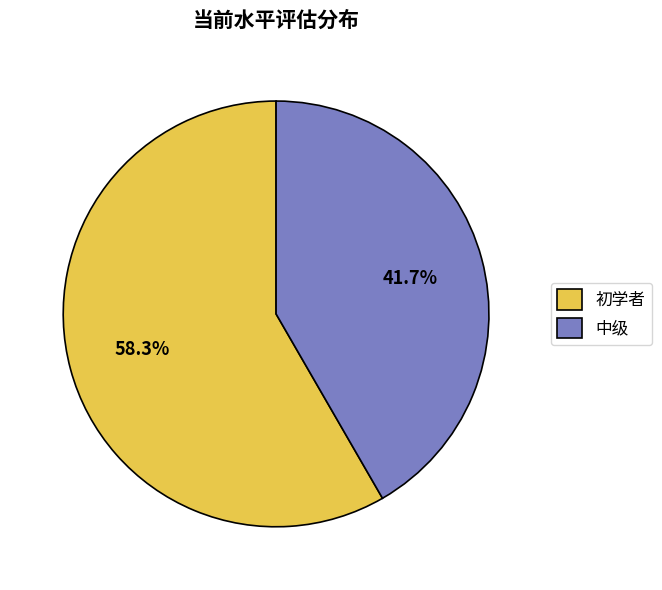

Which category has the smallest portion of the pie?

中级